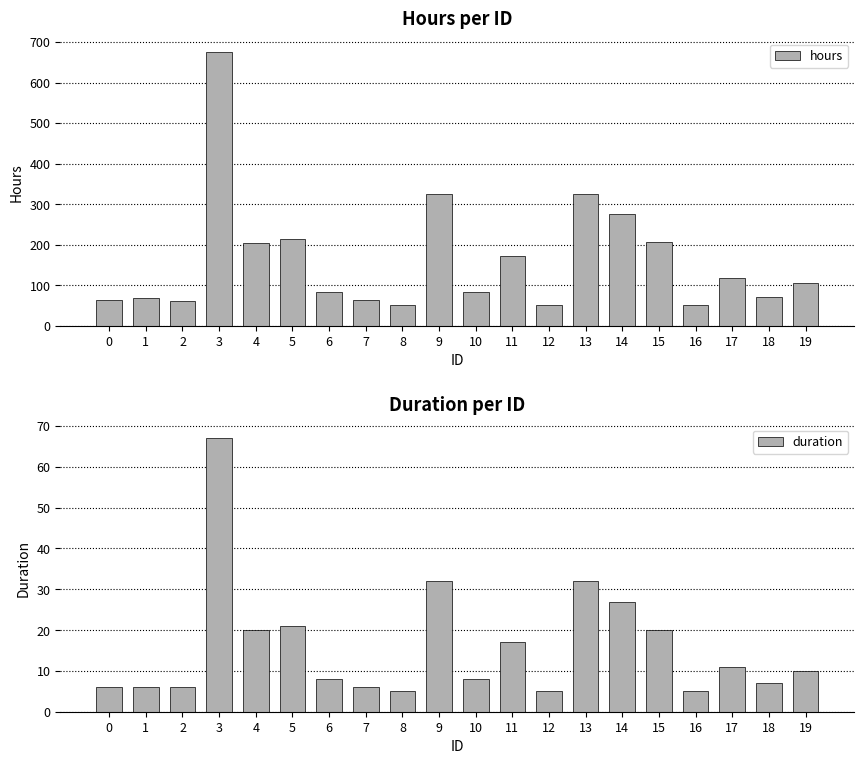

At which category is the sum across all series the highest?

3